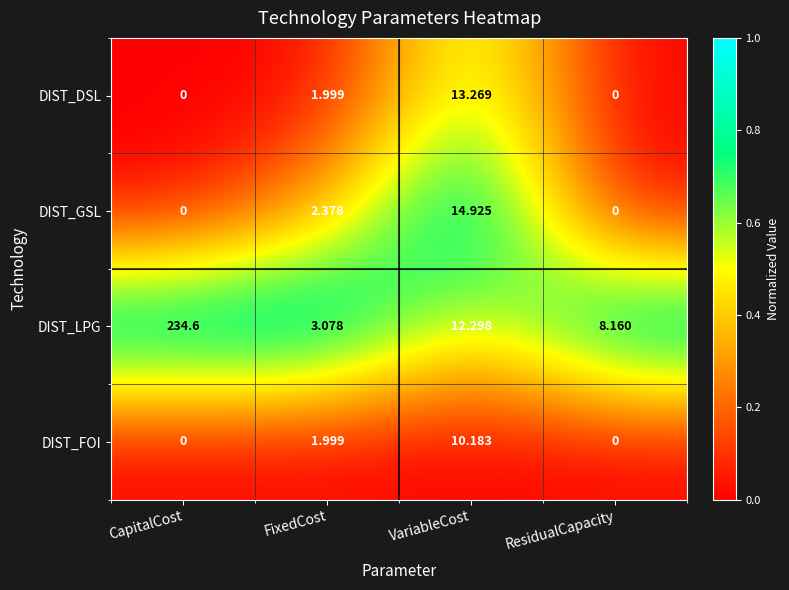

Where is DIST_DSL nearest to the value 6?

FixedCost